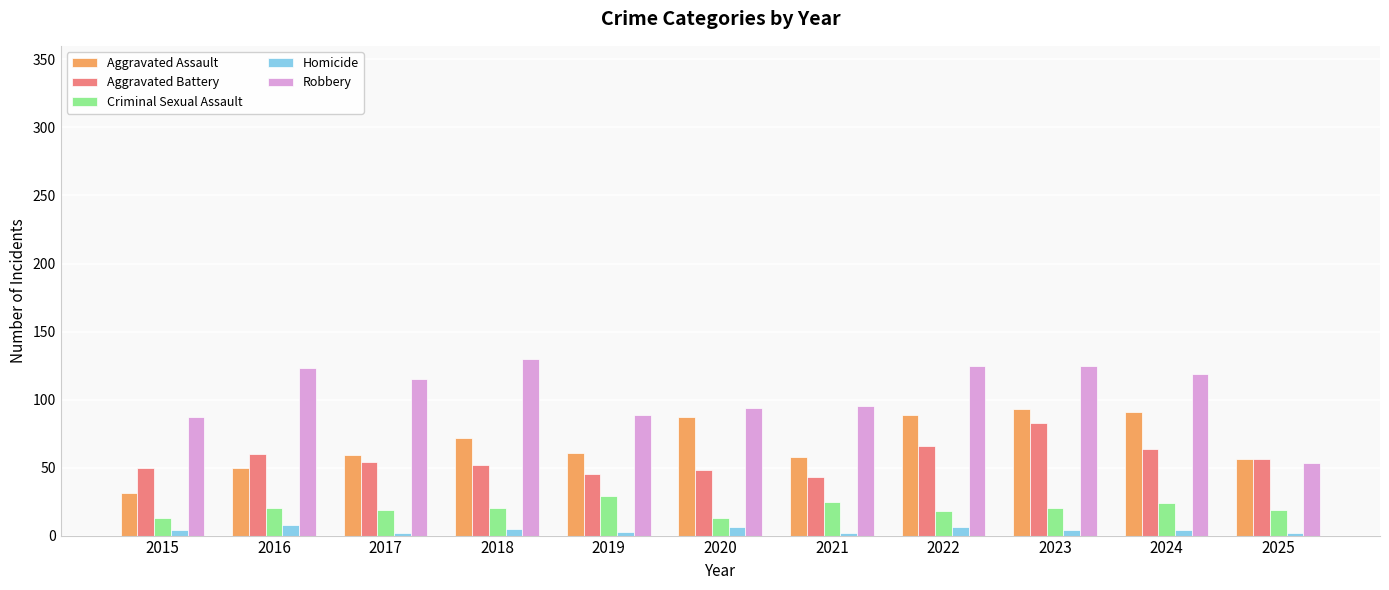

Which category has the highest value in the Aggravated Battery series?

2023